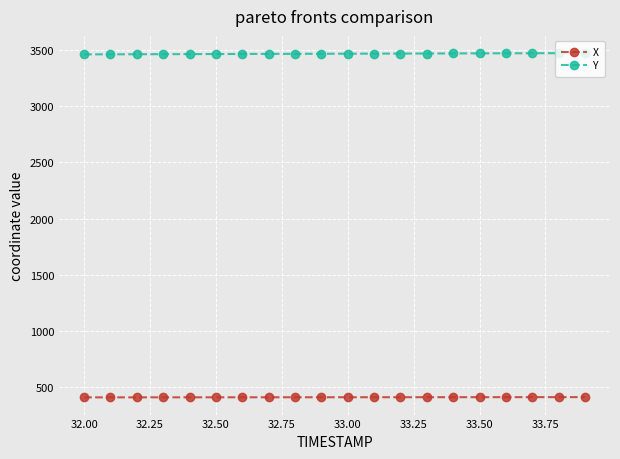

Rank the series by their average value, from highest to lowest.

Y, X